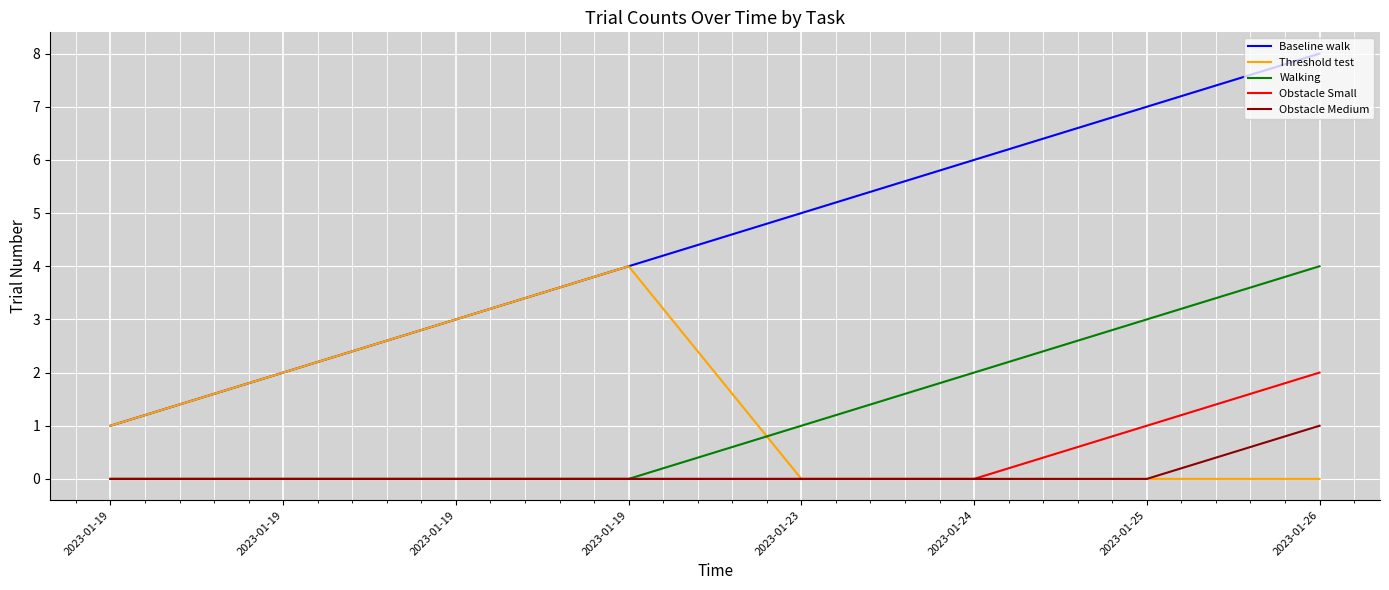

What is the difference between the highest and lowest values at 2023-01-25?

7